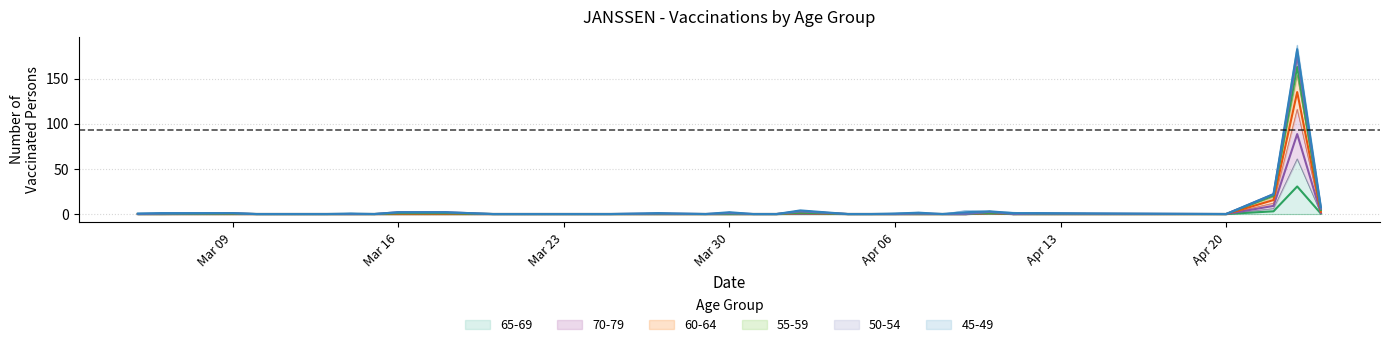

List the labels in order of 55-59 value, largest first.

23.04.2021, 22.04.2021, 24.04.2021, 16.03.2021, 18.03.2021, 02.04.2021, 10.04.2021, 09.03.2021, 05.03.2021, 06.03.2021, 10.03.2021, 11.03.2021, 12.03.2021, 13.03.2021, 14.03.2021, 15.03.2021, 20.03.2021, 21.03.2021, 22.03.2021, 25.03.2021, 27.03.2021, 29.03.2021, 30.03.2021, 31.03.2021, 01.04.2021, 04.04.2021, 05.04.2021, 06.04.2021, 07.04.2021, 08.04.2021, 09.04.2021, 11.04.2021, 12.04.2021, 20.04.2021